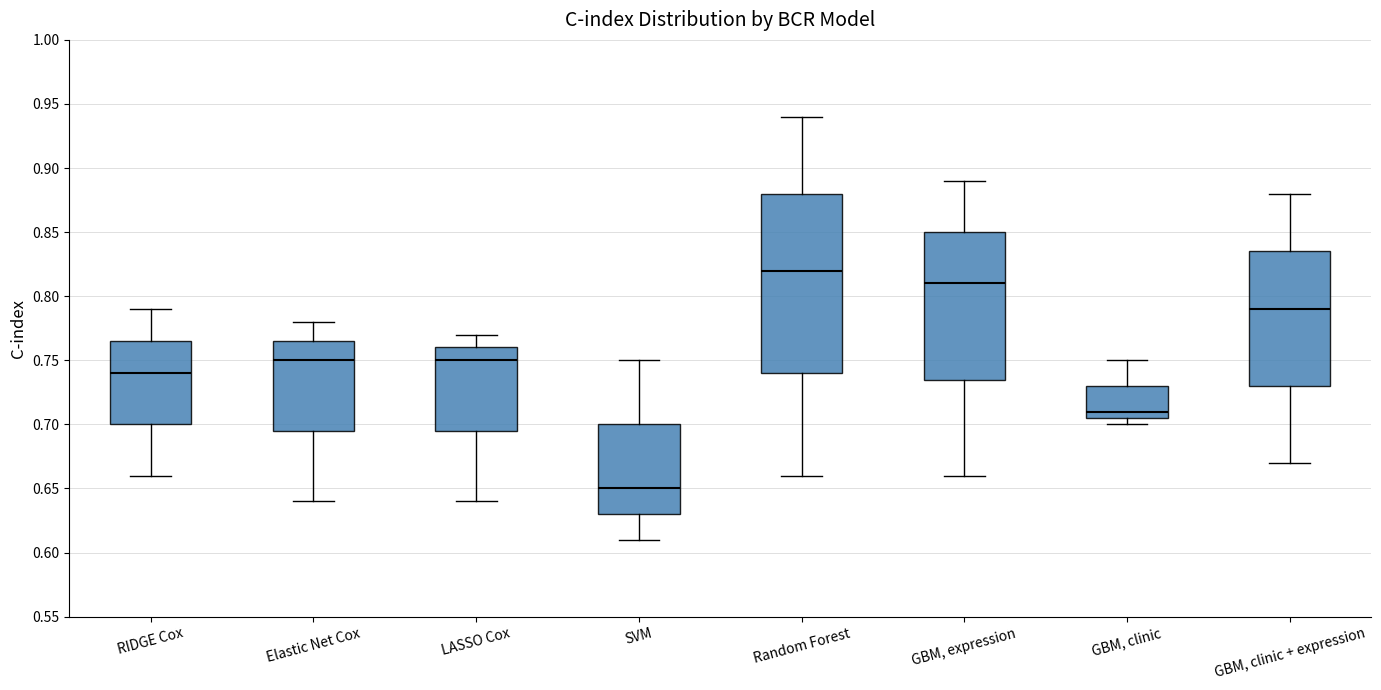

Comparing the boxes themselves (not the whiskers), which one is the tallest?

Random Forest